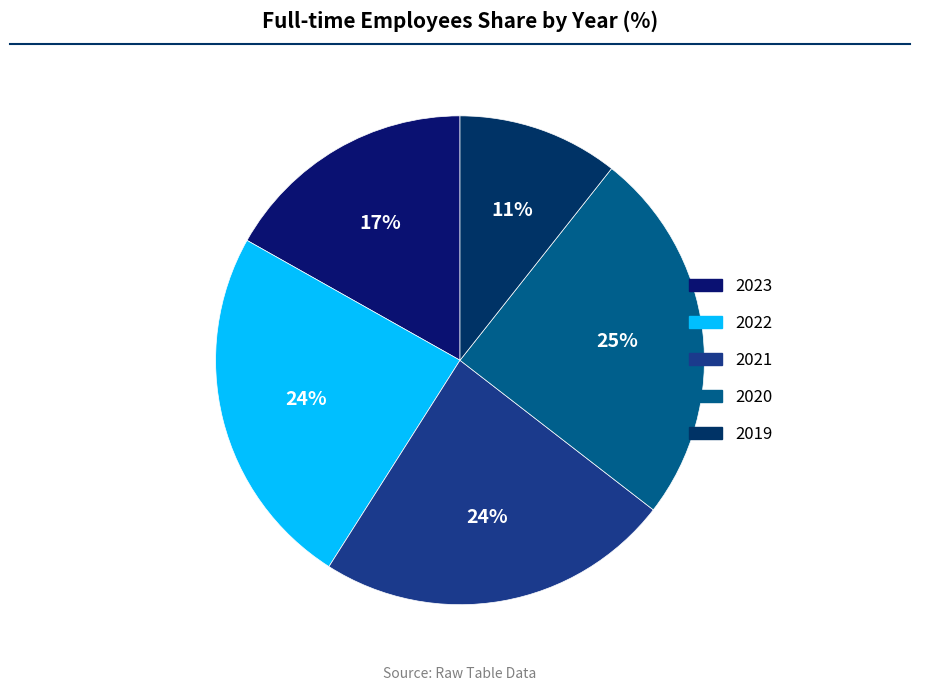

The 2021 slice represents 24% of the pie. True or false?

True